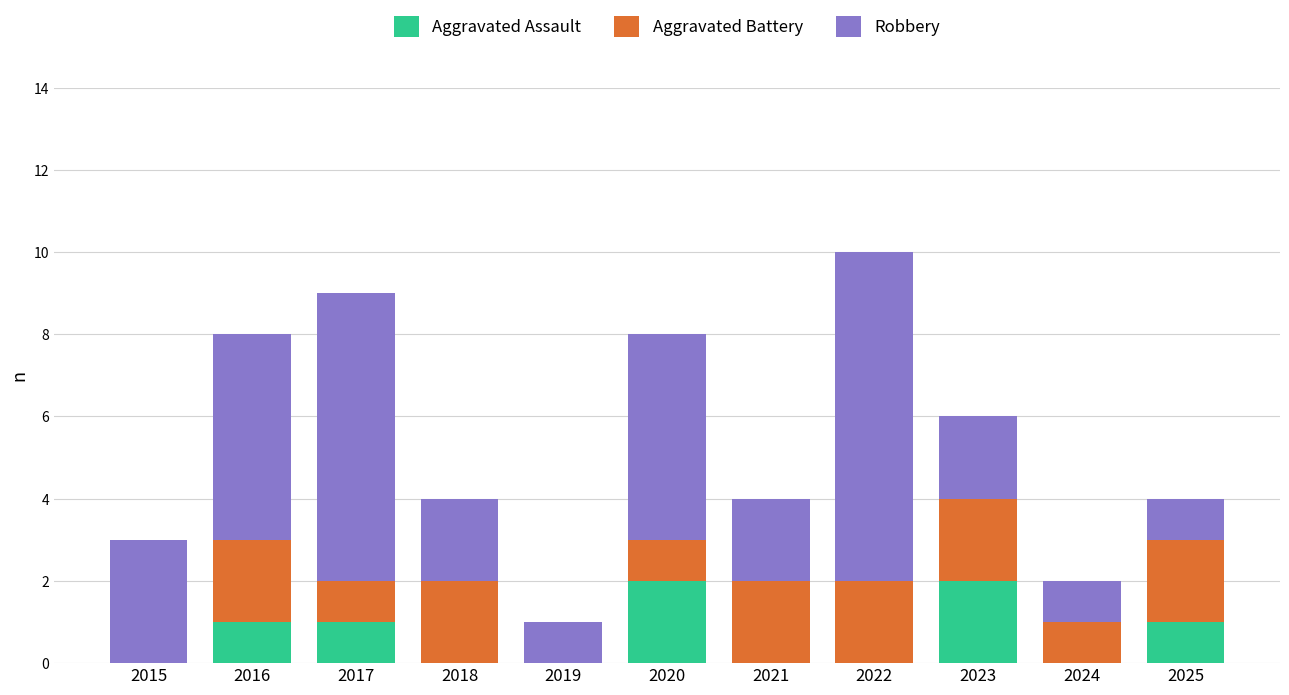

The value of Aggravated Assault at 2018 is 0. True or false?

True